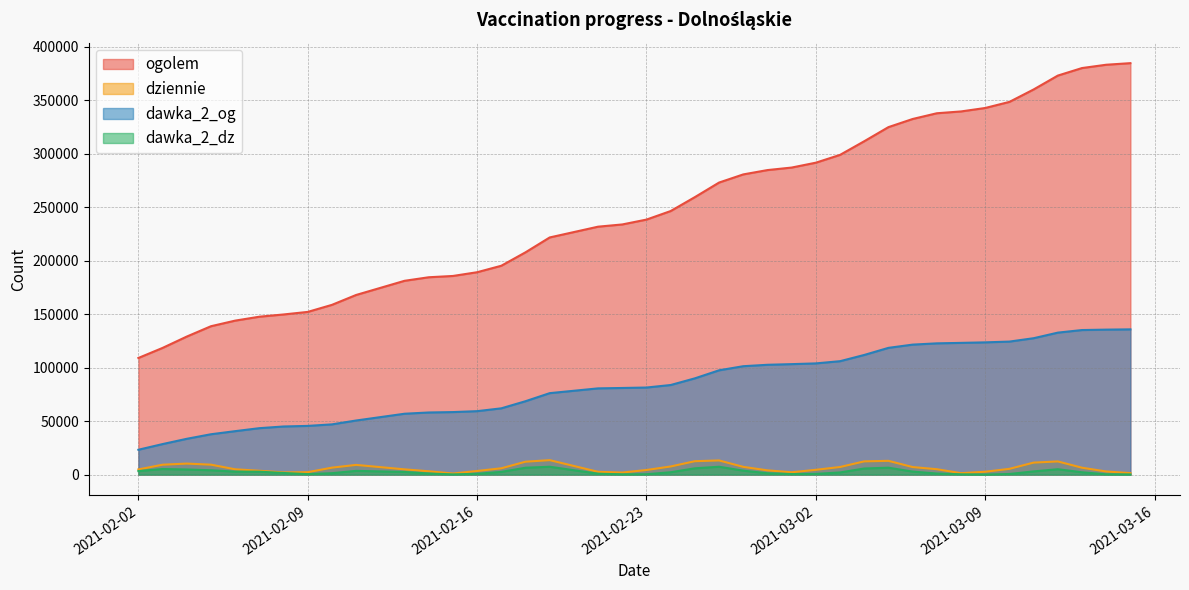

Which series has the largest total across all categories?

ogolem